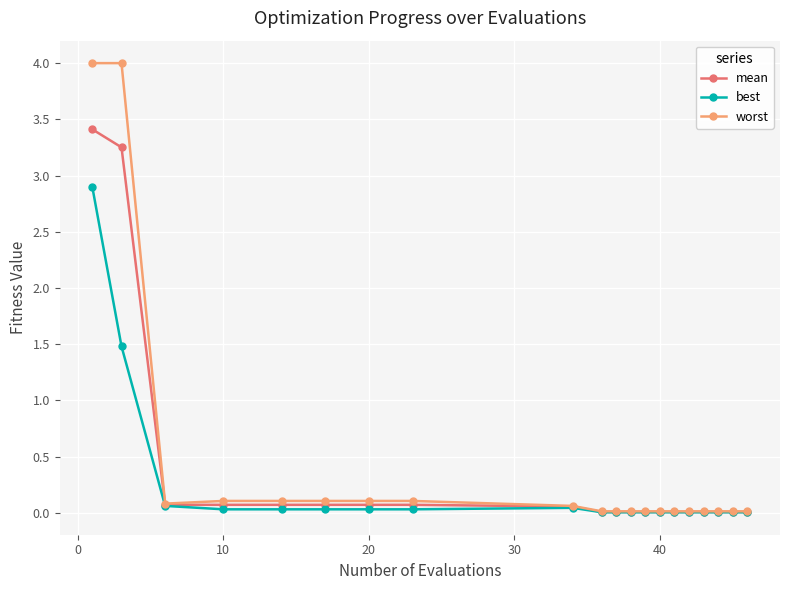

Which series has the widest spread of values?

worst